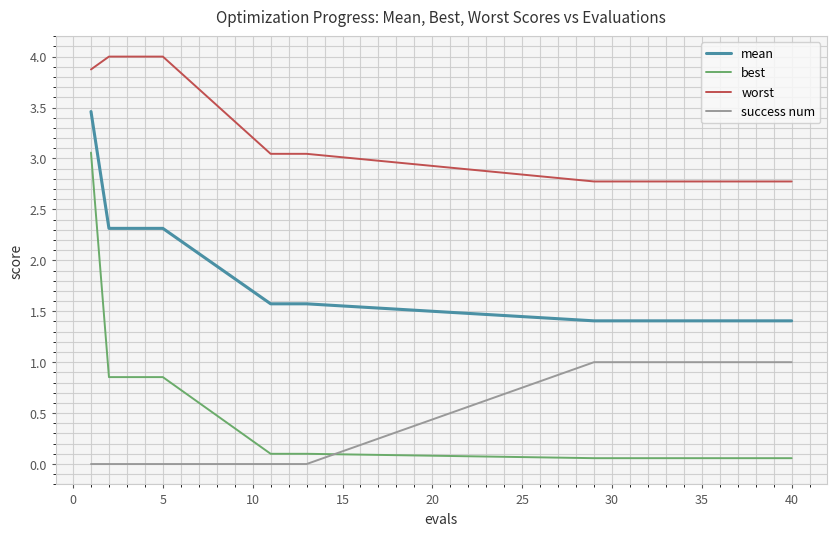

Rank the series by their maximum value, from lowest to highest.

success num, best, mean, worst